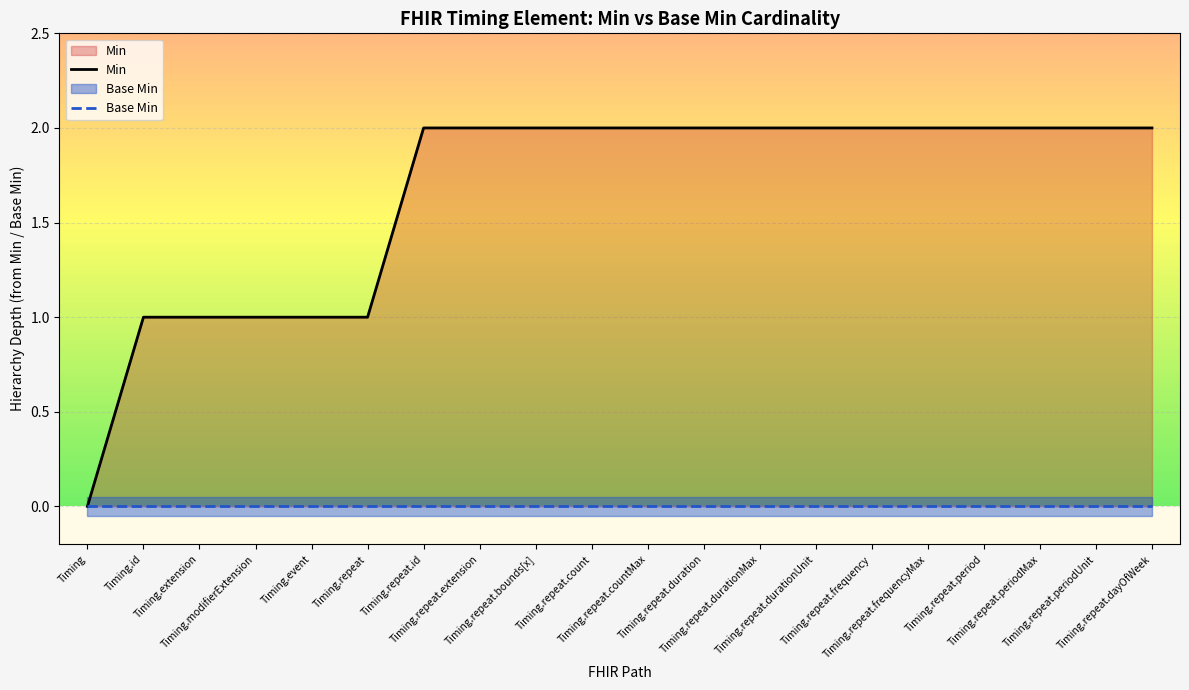

The Min series shows 1 at Timing.extension. True or false?

True